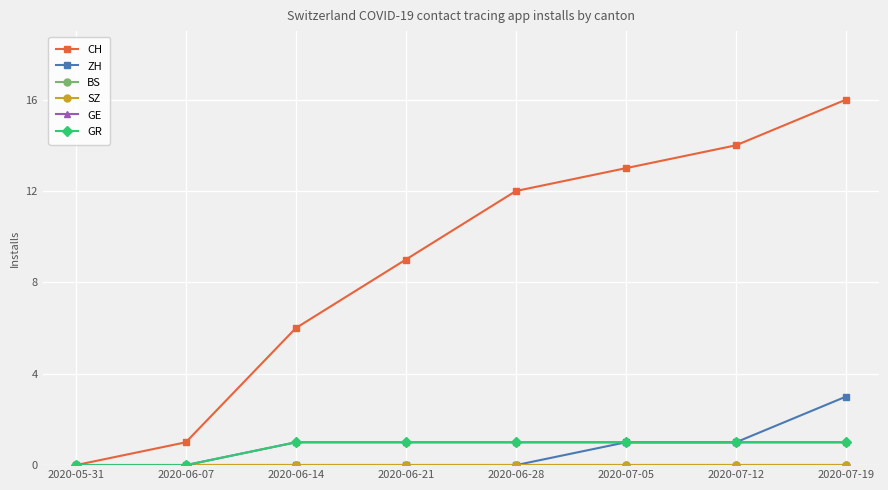

Is this an area chart (filled region under the line)?

No